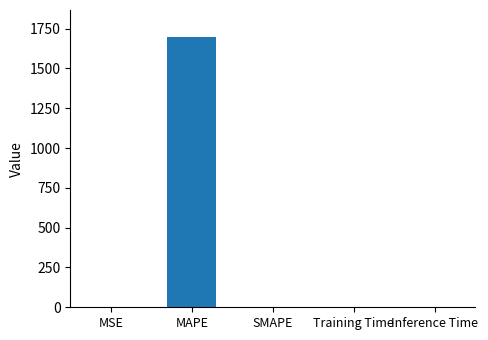

Read the value at MAPE.

1697.5